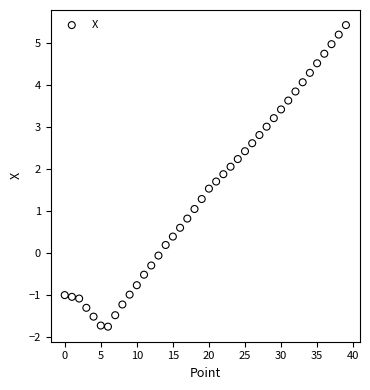

What is the range of Y values (max minus min)?

7.2